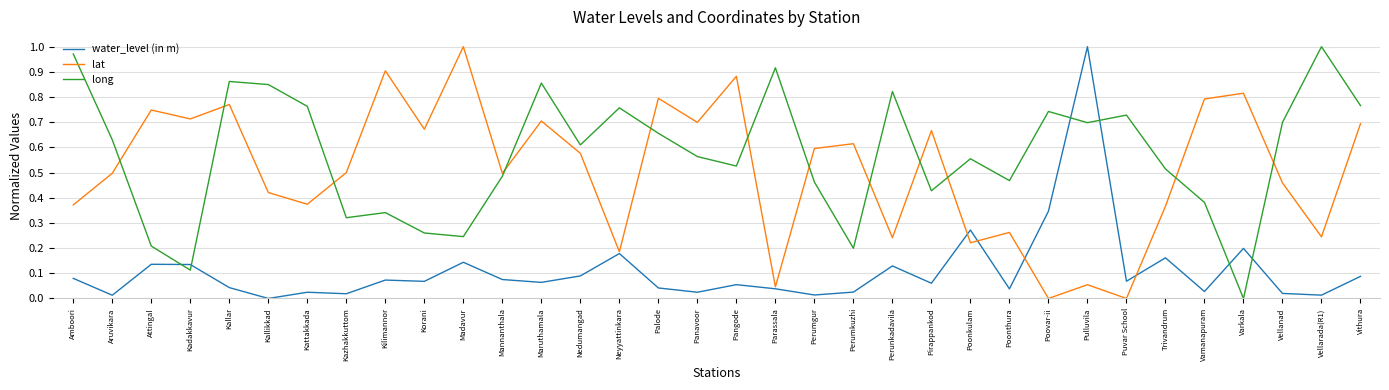

At how many categories does at least one series exceed 0?

34